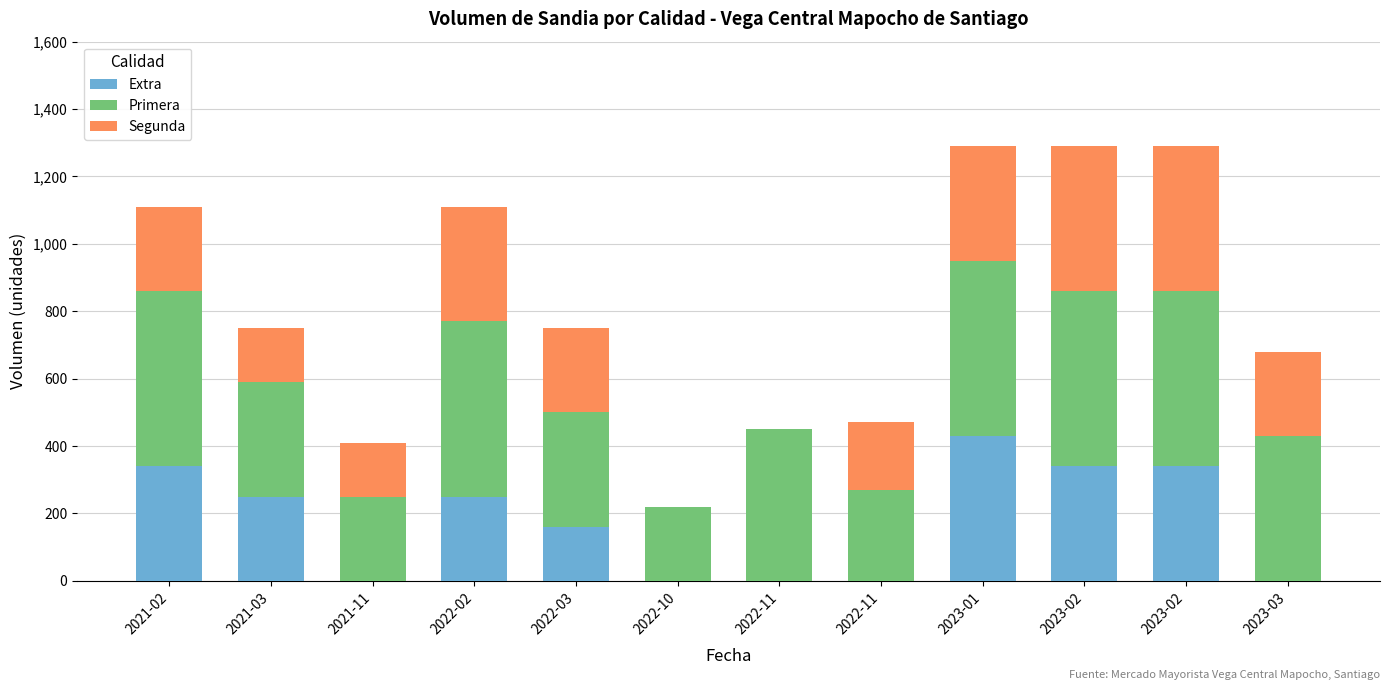

How many data points does each series have?

12